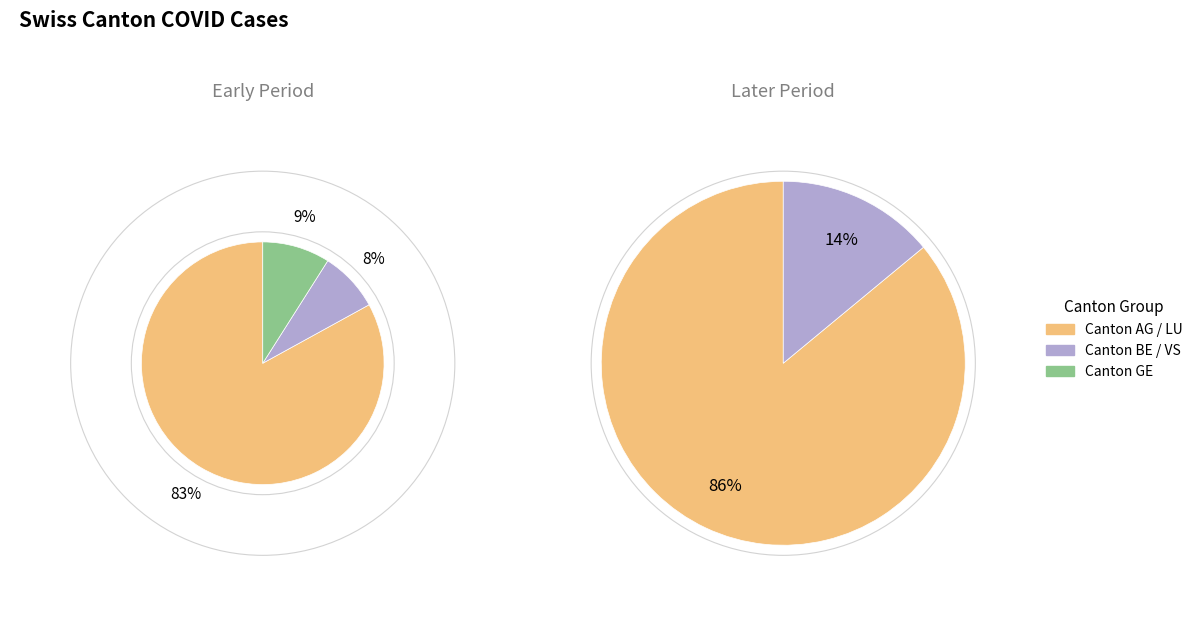

The 2020-06-04 slice represents 1% of the pie. True or false?

False